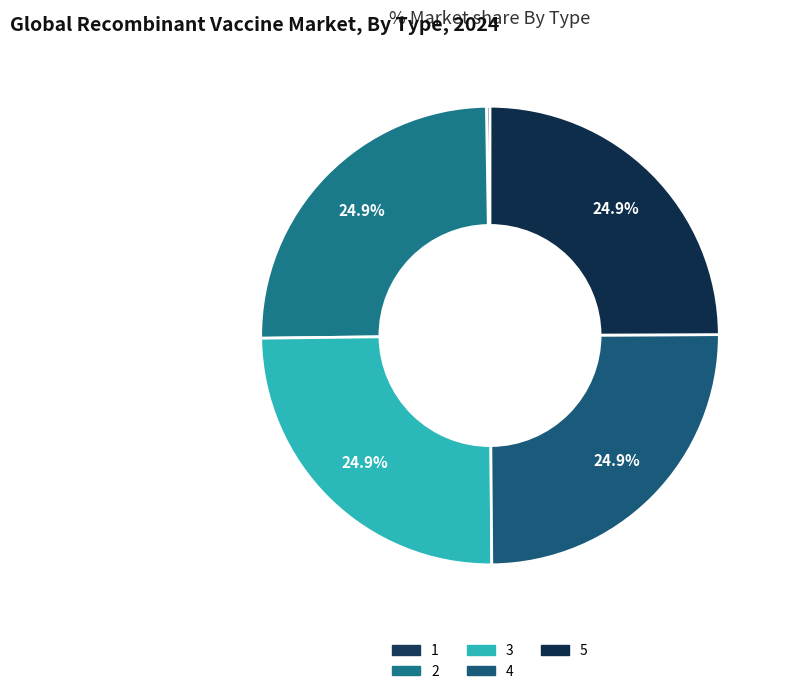

Approximately how many times larger is the value at 3 compared to 2?

1.0